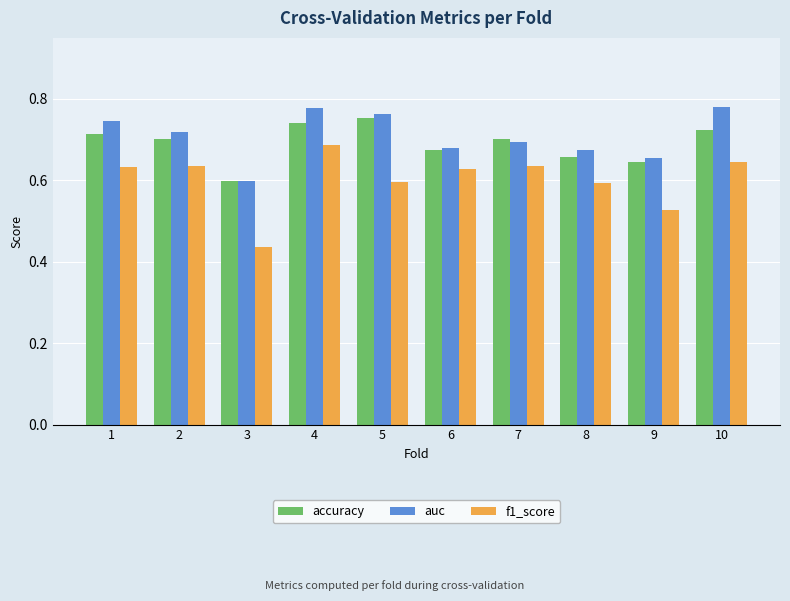

What is the total value across all series at 6?

2.0